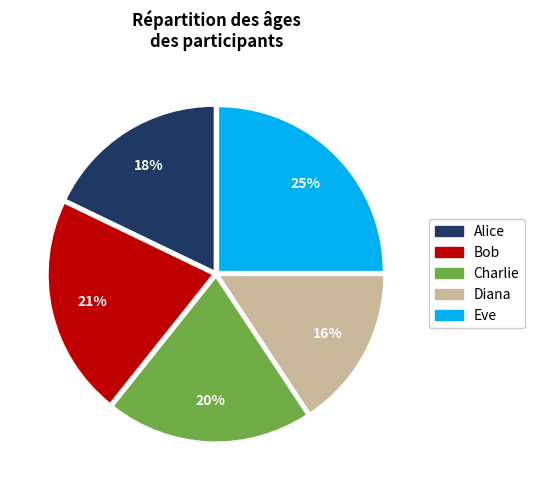

To the nearest percent, what is the average slice percentage?

20%